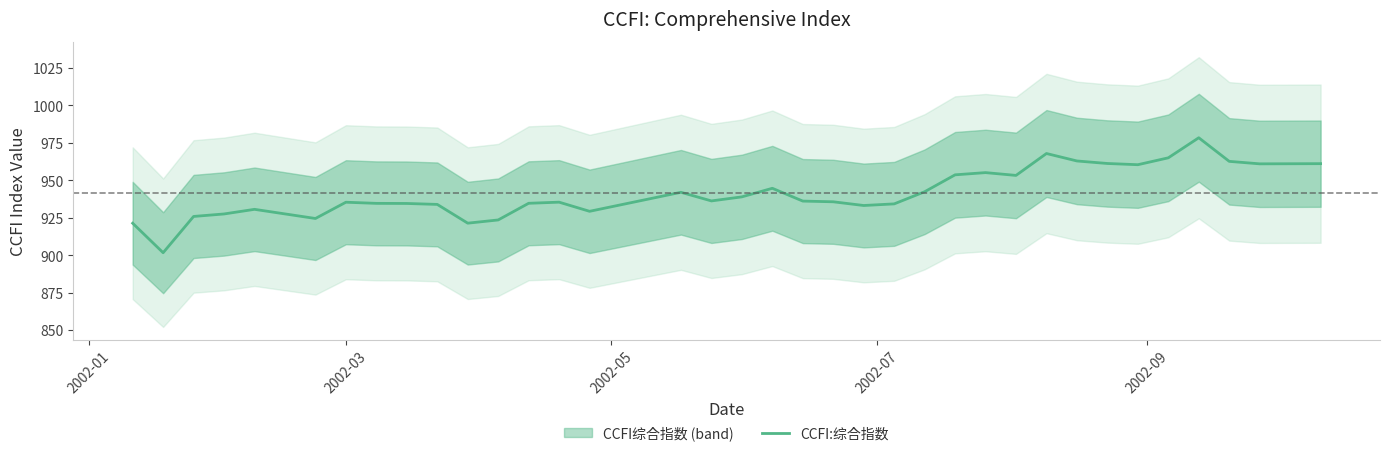

What is the smallest value displayed?

901.6